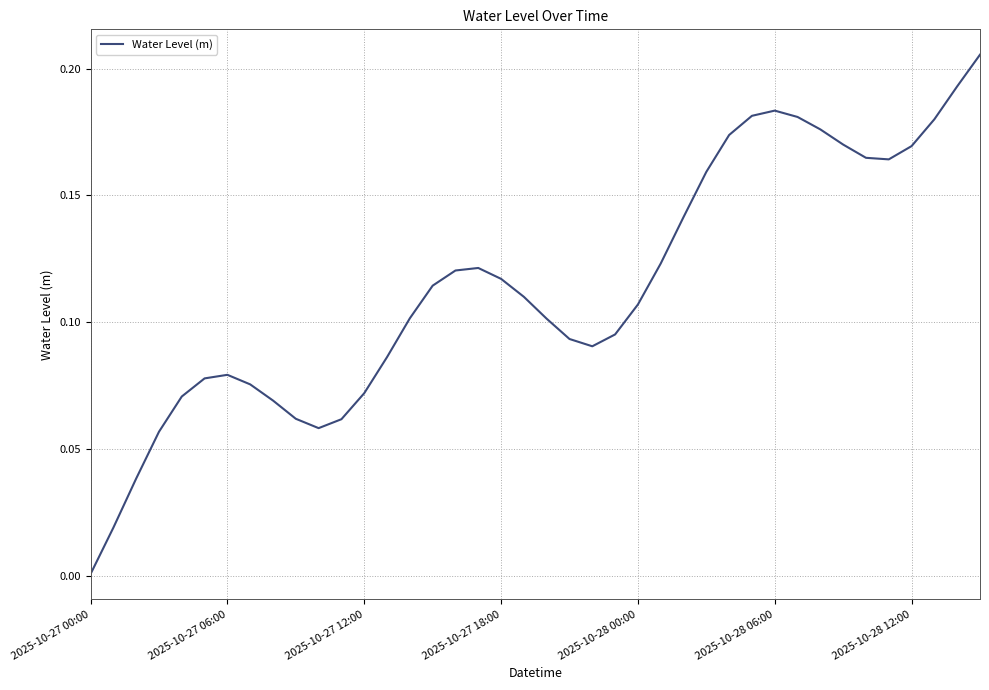

How many lines are shown in the chart?

1